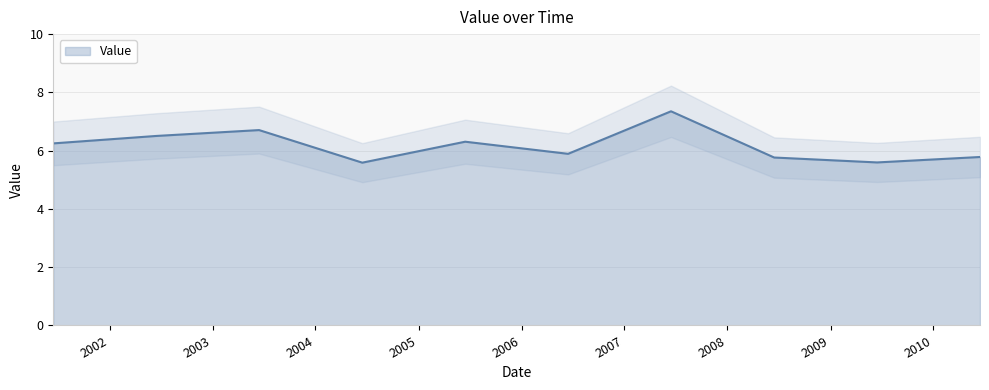

Between 2004-06-15 and 2008-06-15, which is larger?

2008-06-15